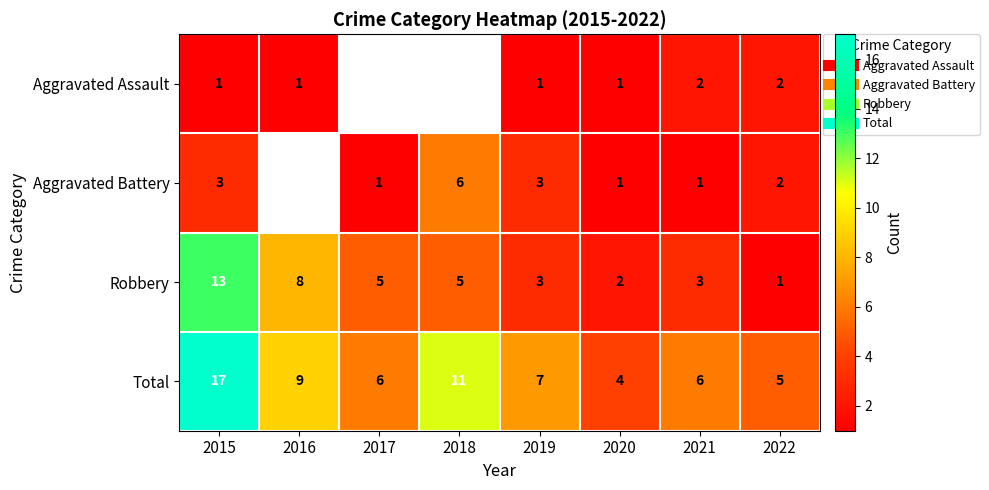

At how many categories does at least one series exceed 16?

1